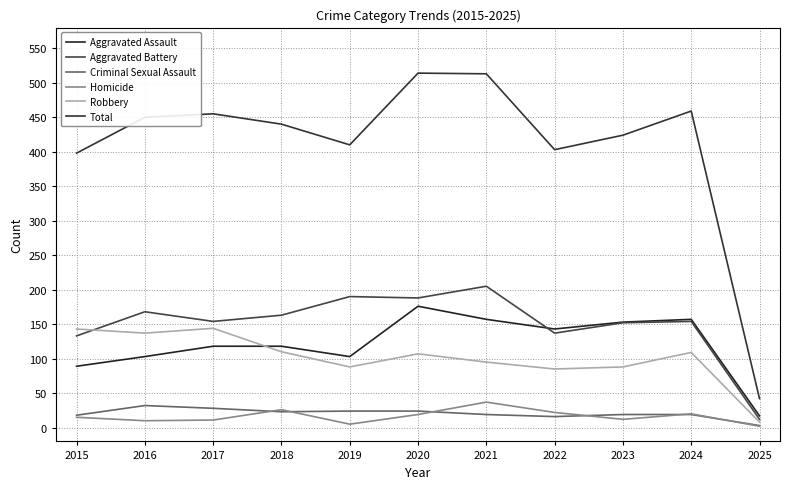

True or false: Robbery has more than 2 interior local peaks.

True